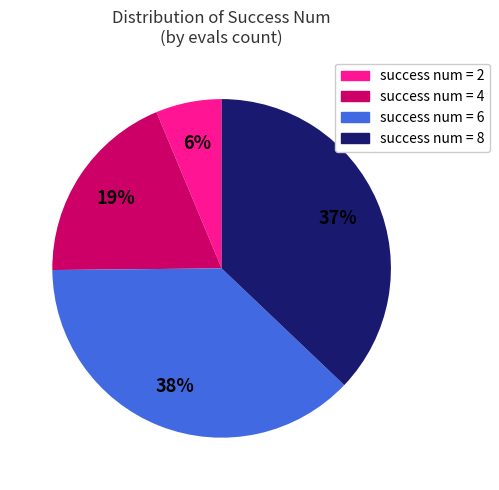

Does success num = 6 account for over 50% of the chart?

No